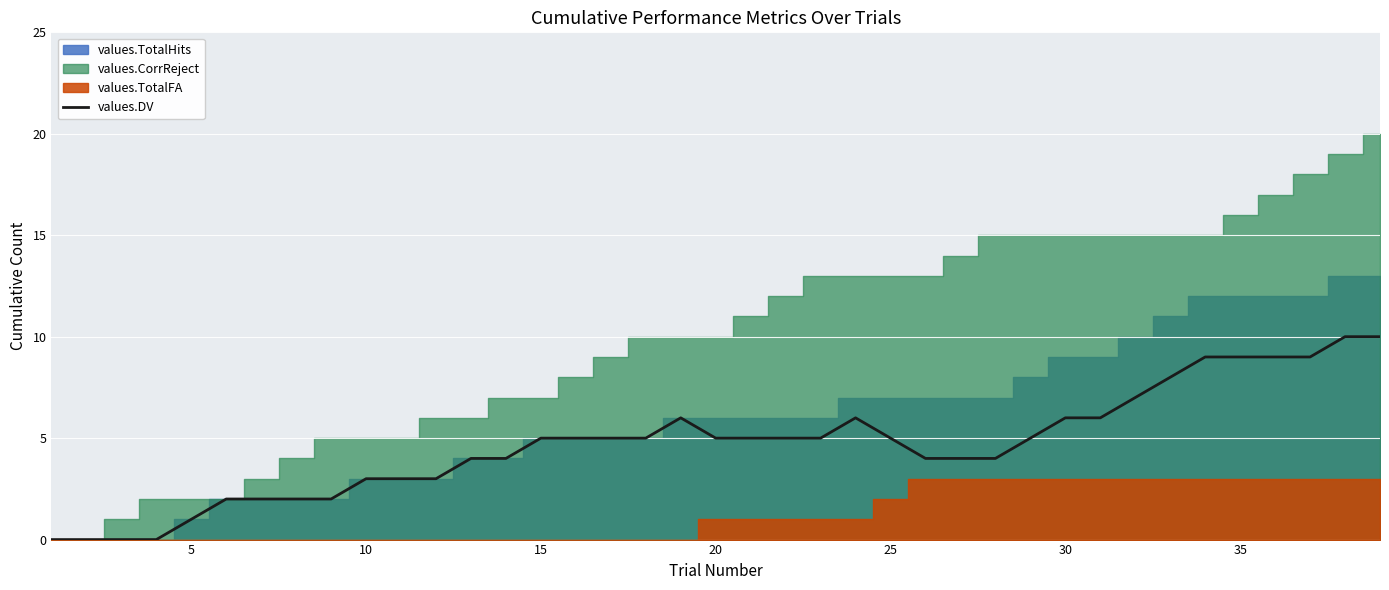

Is it true that values.DV equals 5 at 25?

True